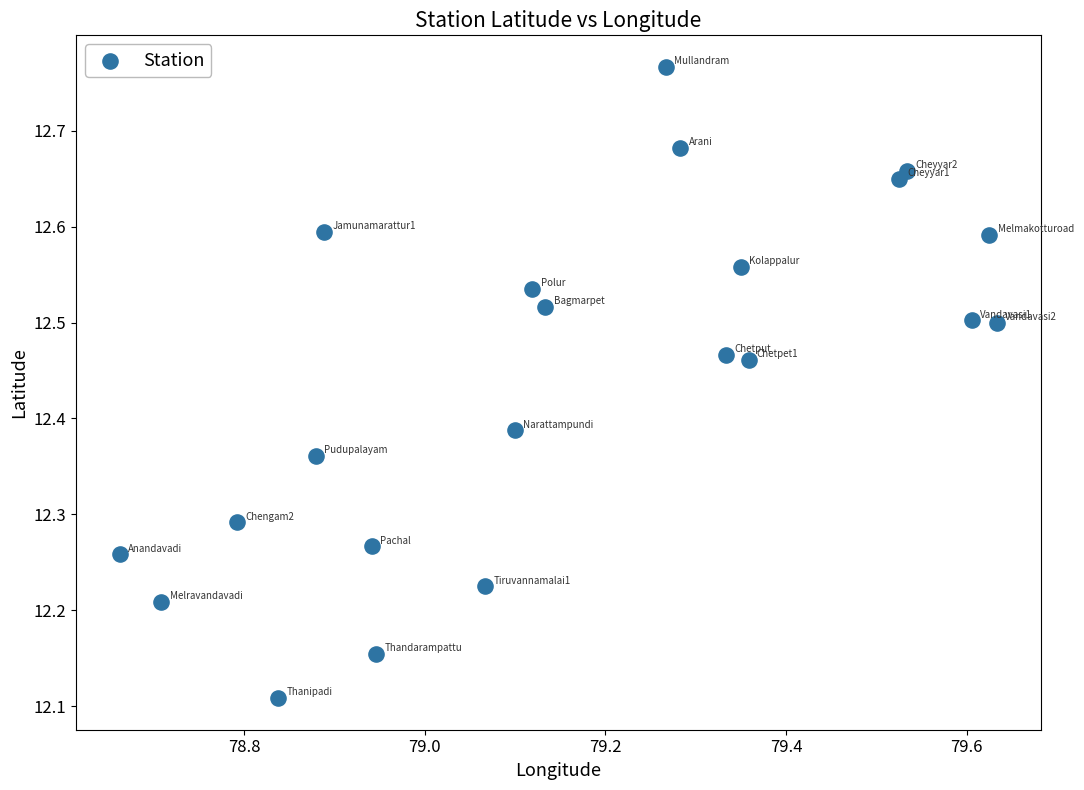

What is the range of X values (max minus min)?

1.0